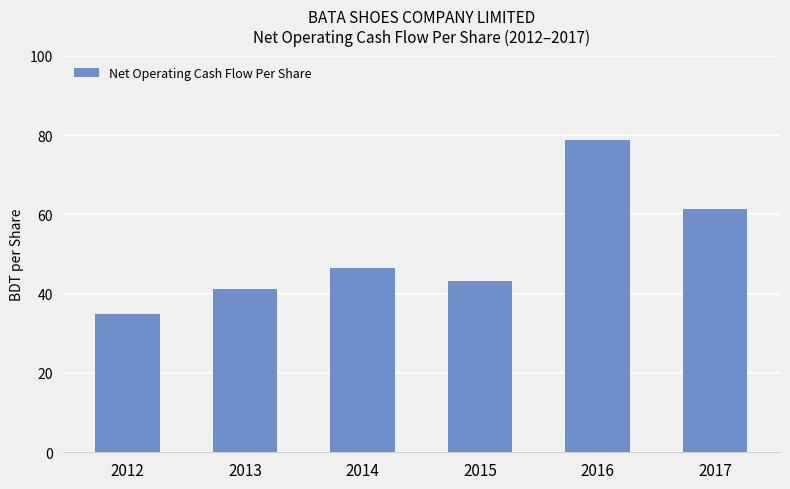

Where is the data nearest to the value 56?

2017